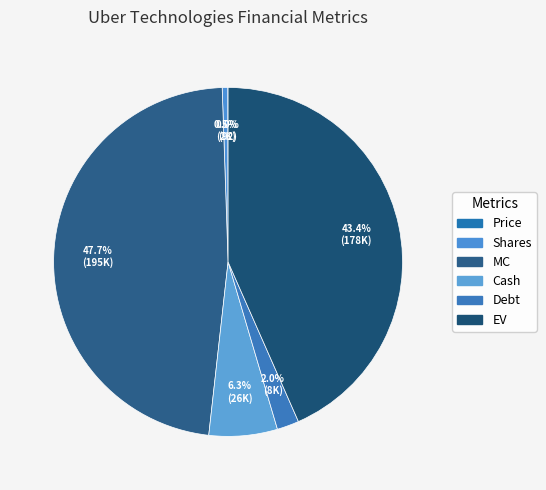

Is it true that Cash is 6% of the pie?

True